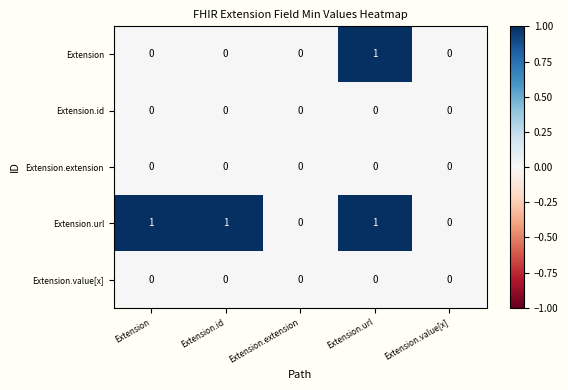

Reading left to right, extract all data points from this chart.

Extension: 0	0	0	1	0
Extension.id: 0	0	0	0	0
Extension.extension: 0	0	0	0	0
Extension.url: 1	1	0	1	0
Extension.value[x]: 0	0	0	0	0